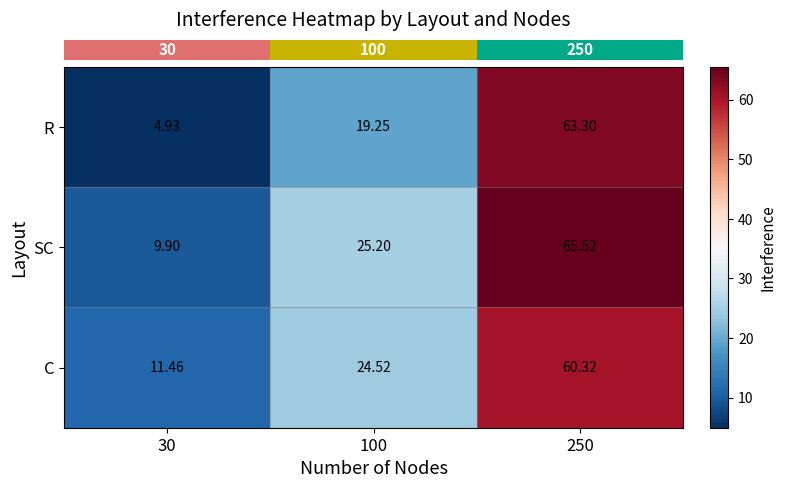

Which series has the largest total across all categories?

SC